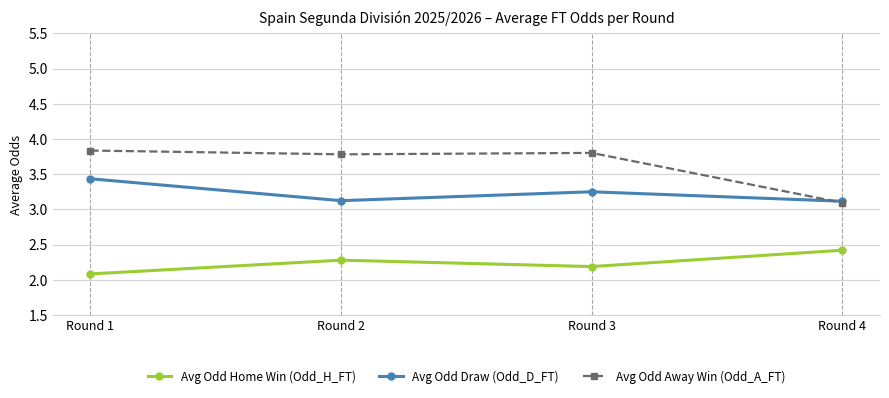

True or false: Avg Odd Draw (Odd_D_FT) and Avg Odd Home Win (Odd_H_FT) cross at least once.

False